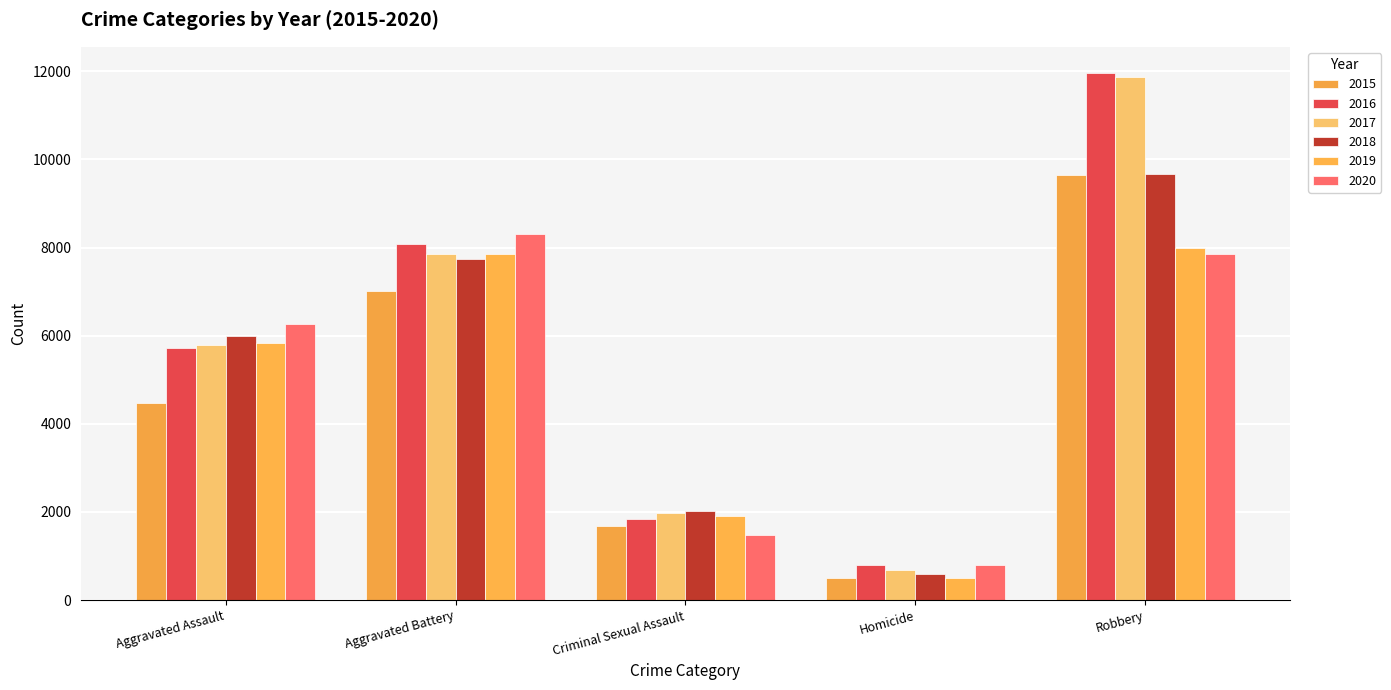

Which has a higher value, Aggravated Battery or Criminal Sexual Assault?

Aggravated Battery